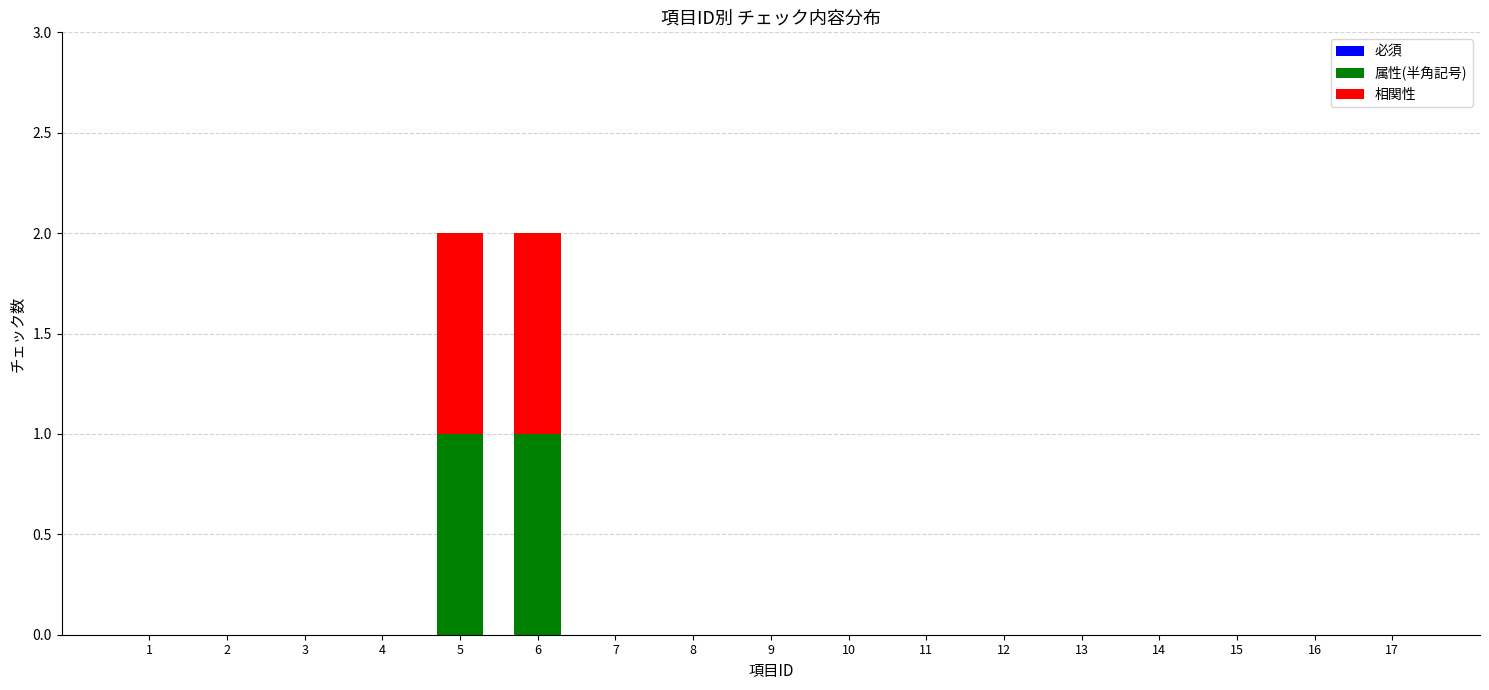

Are the bars grouped side by side (vs. stacked)?

No